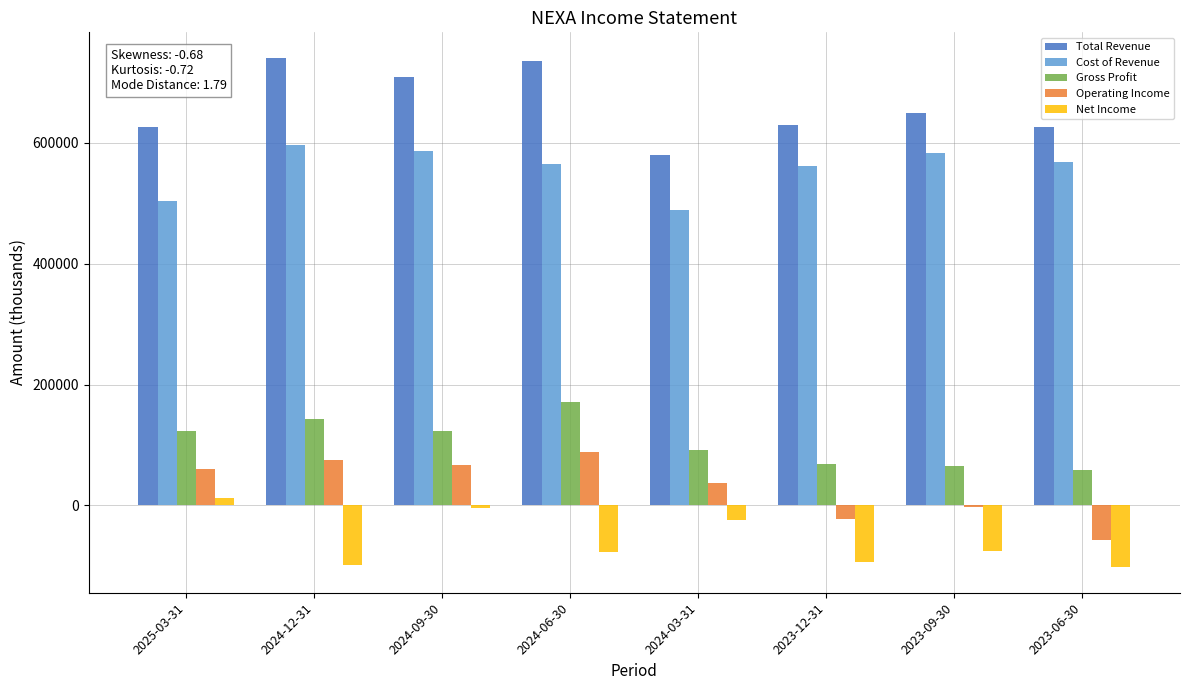

Which category has the lowest value in the Operating Income series?

2023-06-30